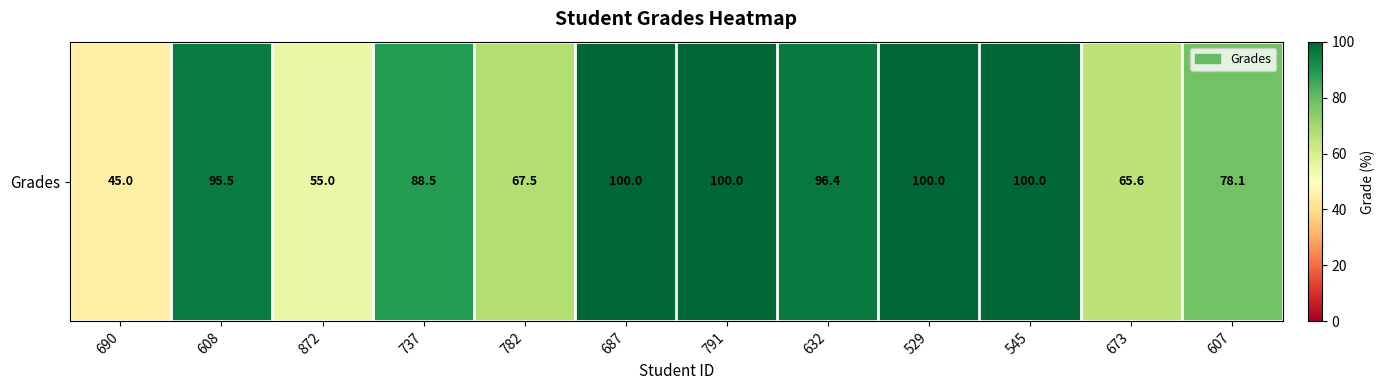

Rank the categories by value from lowest to highest.

690, 872, 673, 782, 607, 737, 608, 632, 687, 791, 529, 545